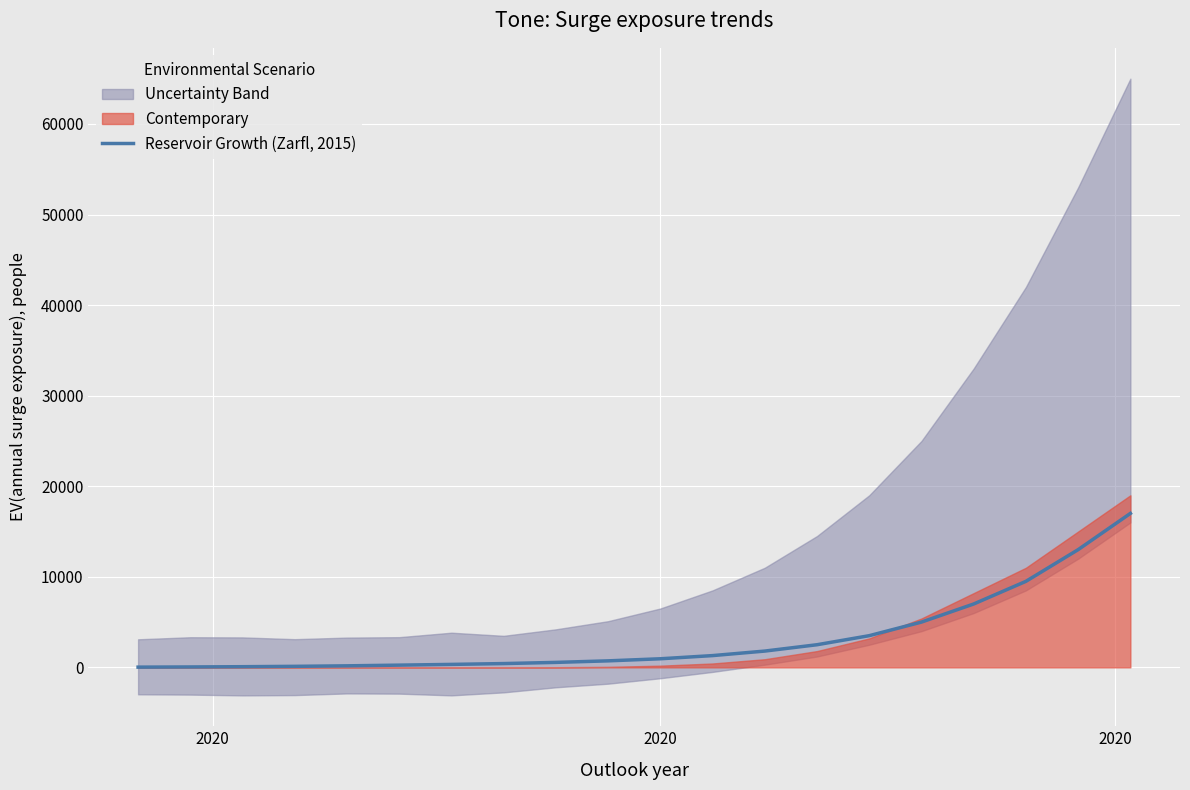

True or false: the data has more than 2 interior local peaks.

False